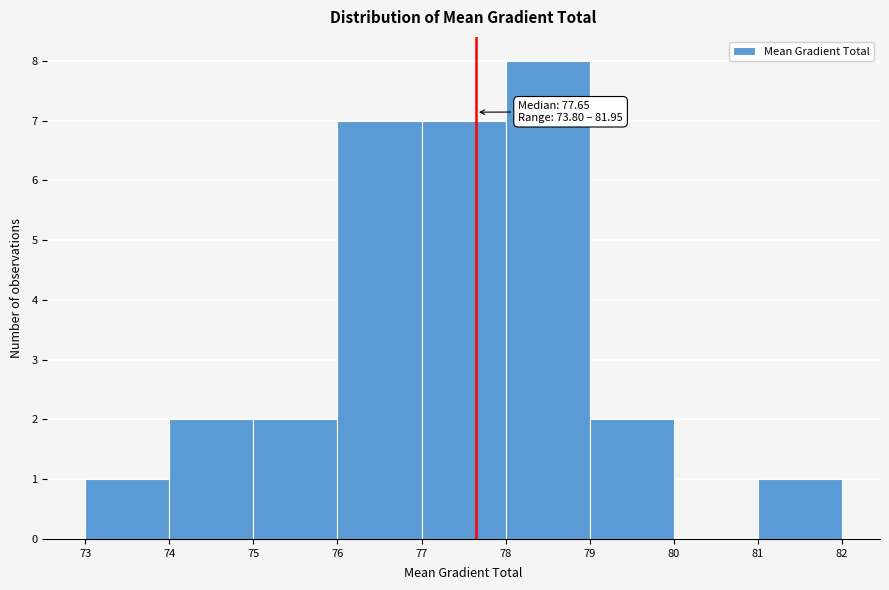

Which range on the x-axis has the tallest bar?

78 to 79